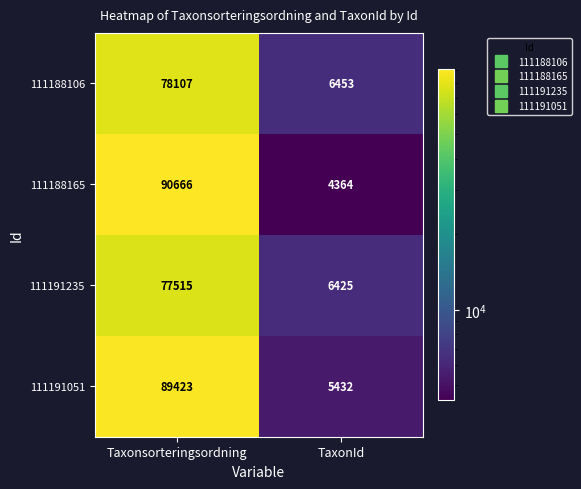

What is the total value across all series at TaxonId?

22674